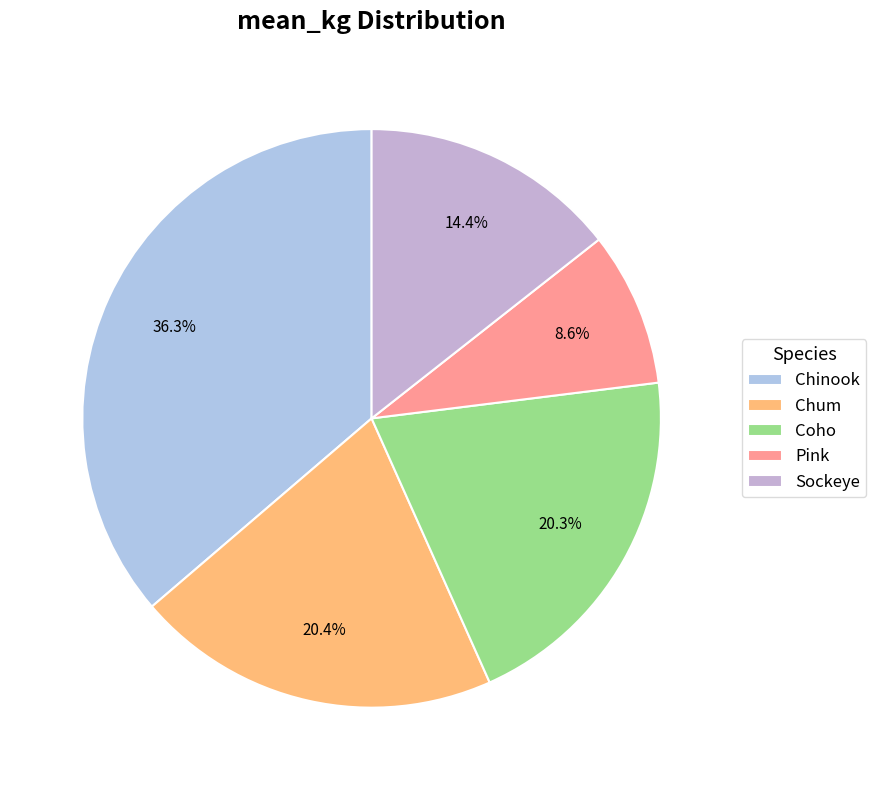

Does any single category account for the majority?

No